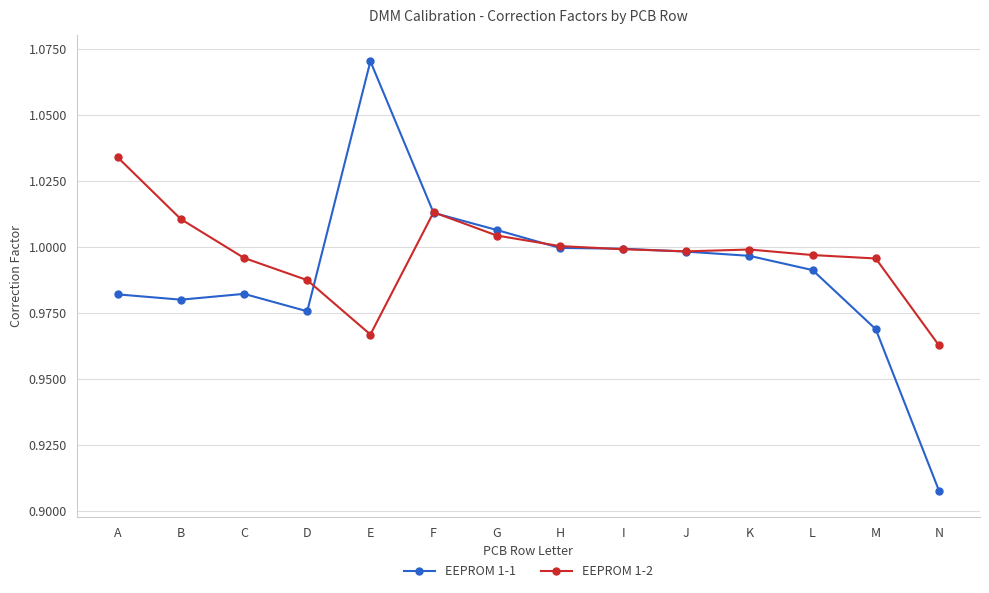

At which category does the chart reach its minimum across all series?

N